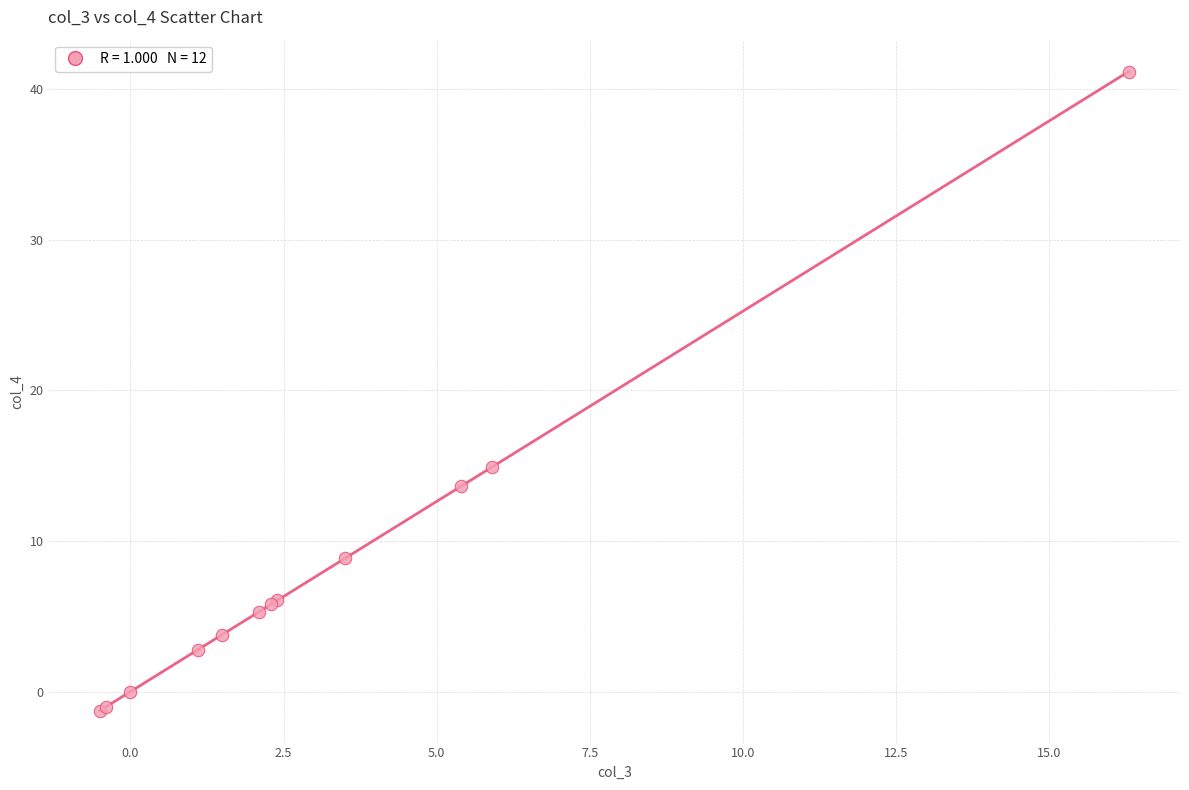

What Y value in the scatter plot is closest to 19?

14.9